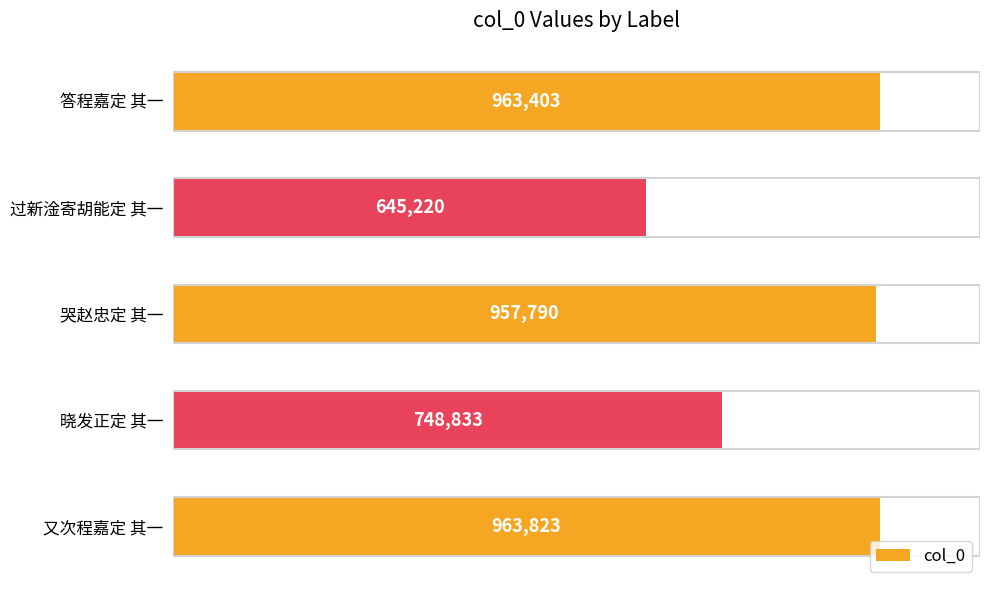

Does the chart contain any negative values?

No